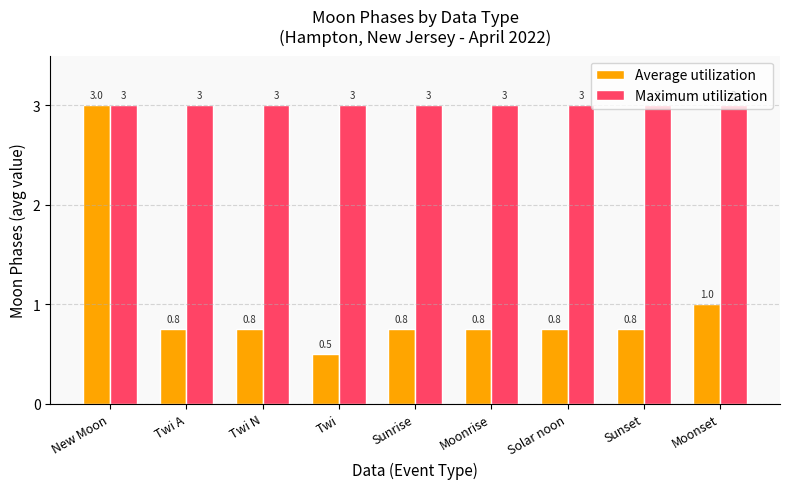

Are the bars horizontal?

No